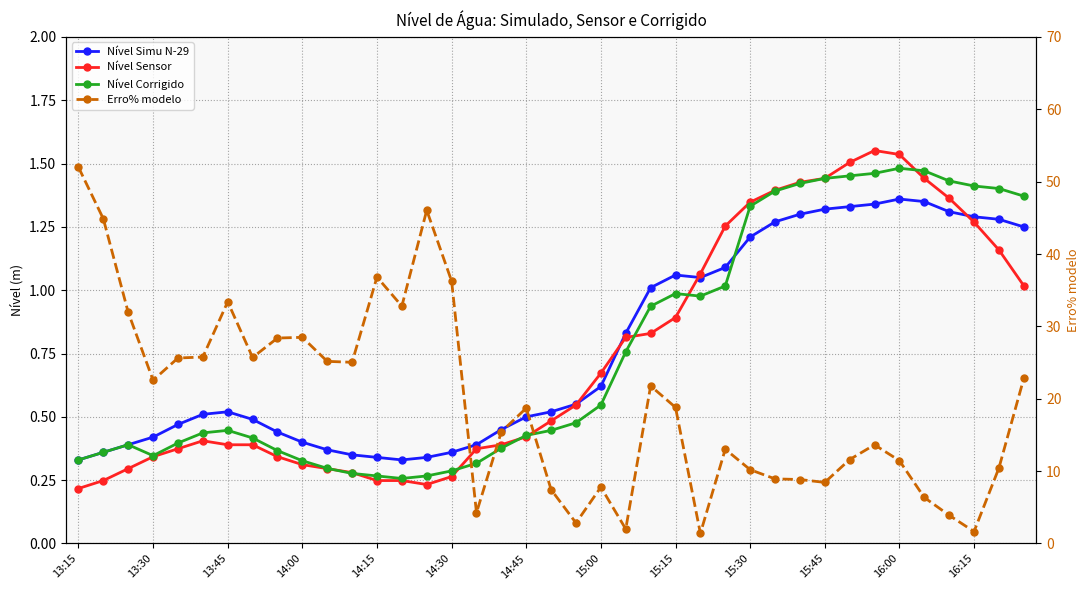

What are all the series names shown in the legend?

Nível Simu N-29, Nível Sensor, Nível Corrigido, Erro% modelo